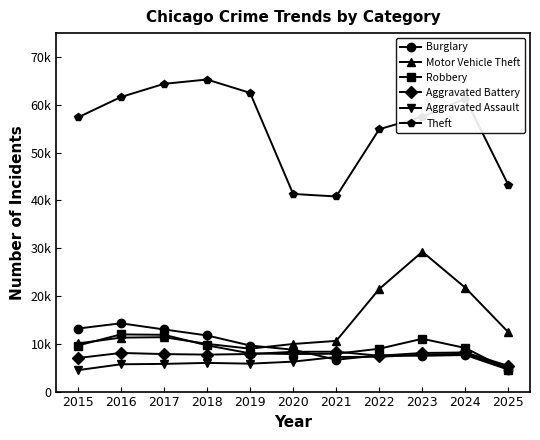

What is the value of the Motor Vehicle Theft point at the 11th from the left?

12390